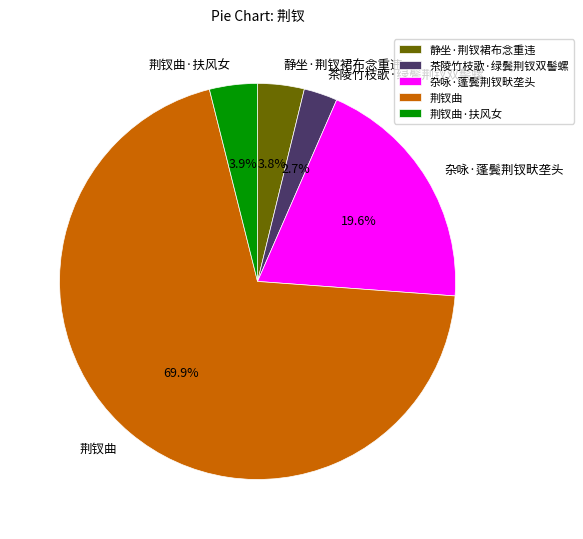

Which category has the smallest portion of the pie?

茶陵竹枝歌·绿鬓荆钗双髻螺